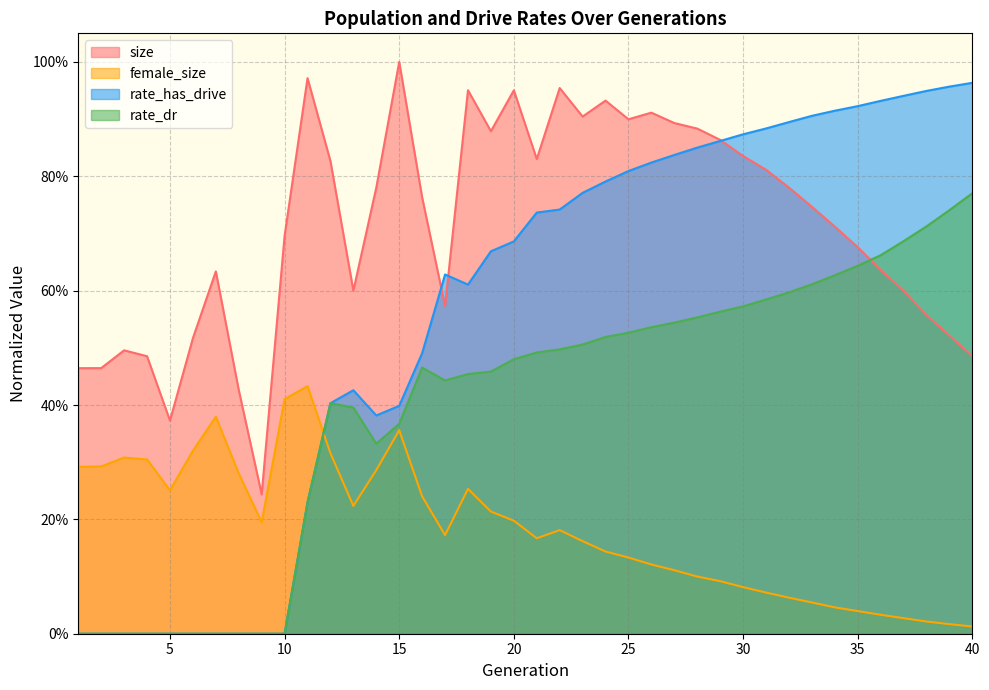

What is the total value across all series at 29?

2.4